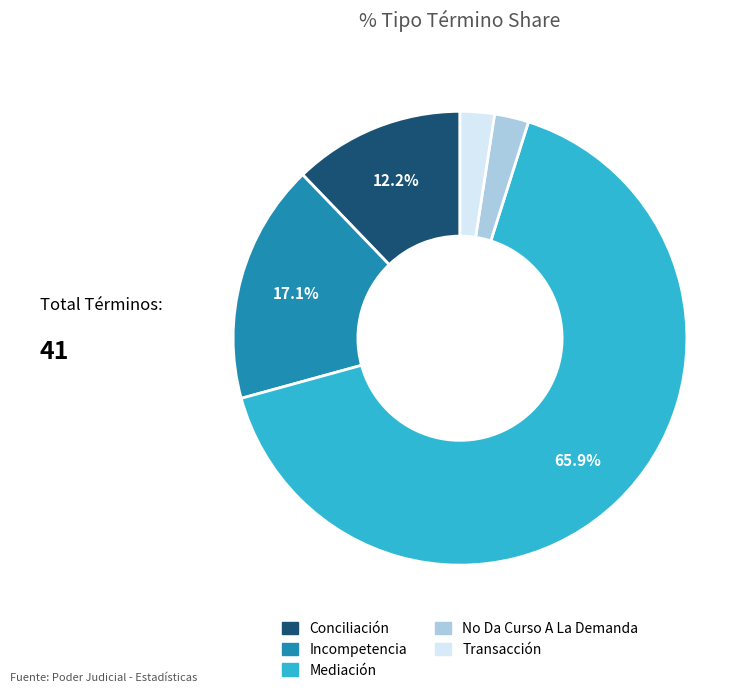

Is the sum of Incompetencia and No Da Curso A La Demanda greater than half?

No